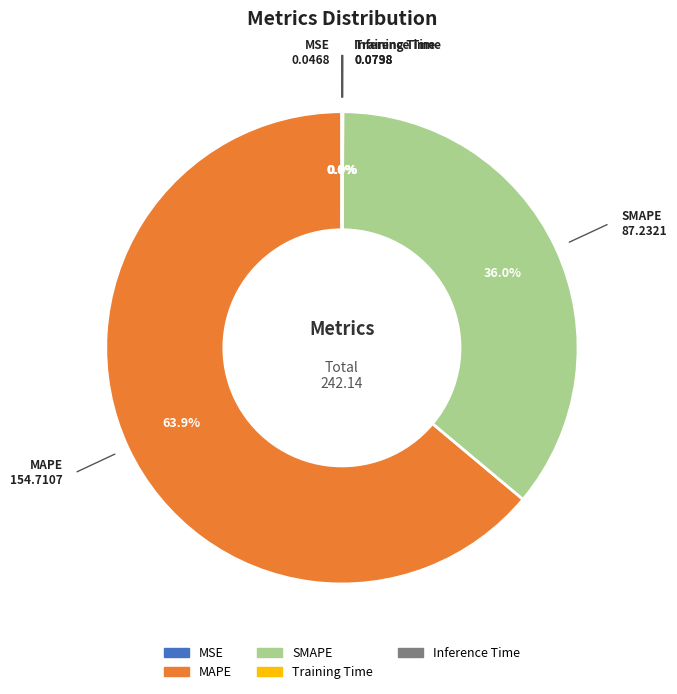

Which category has the biggest portion of the pie?

MAPE